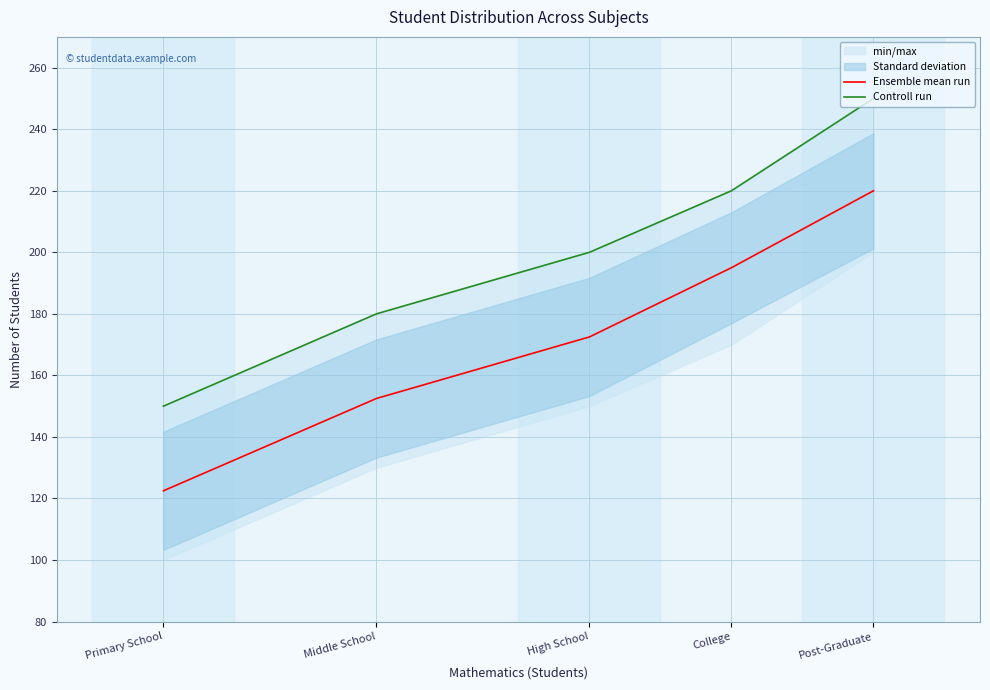

Reading left to right, transcribe all the data shown in this chart.

Ensemble mean run: 122.5	152.5	172.5	195.0	220.0
Controll run: 150.0	180.0	200.0	220.0	250.0